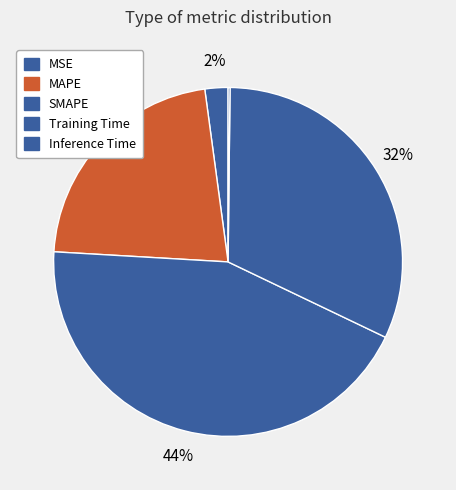

To the nearest percent, what is the combined percentage of Inference Time and MAPE?

22%